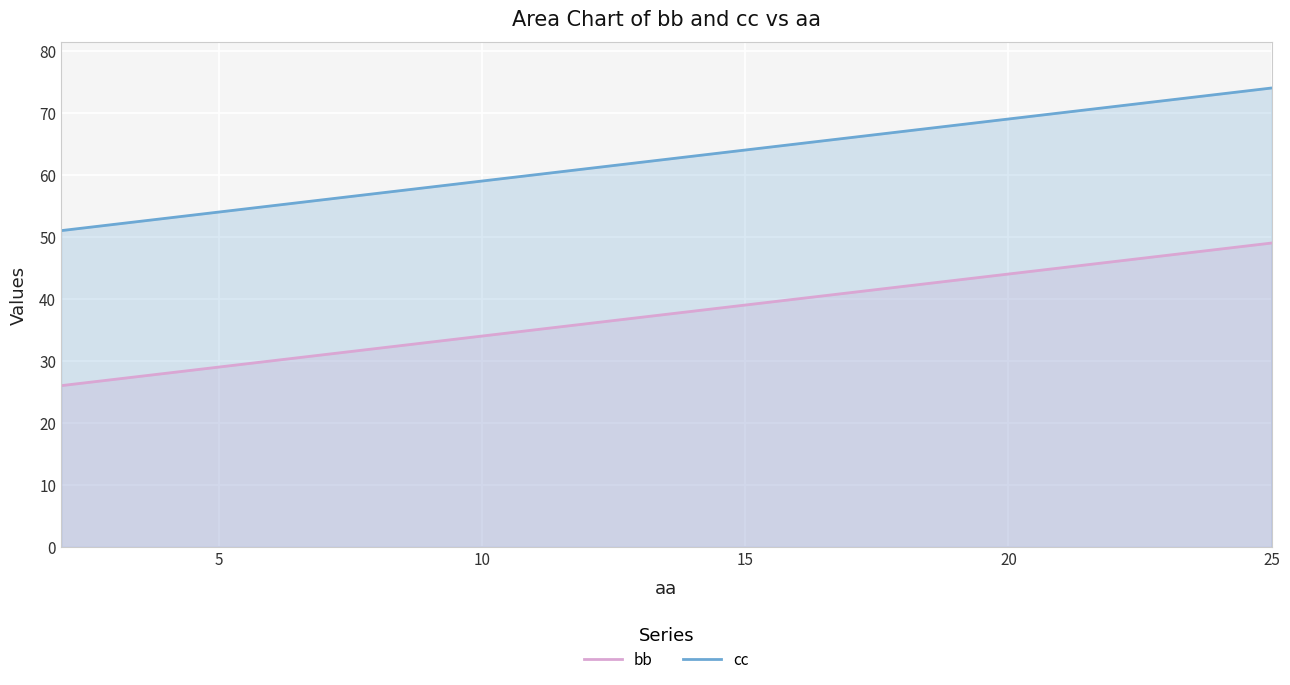

True or false: cc has a value of 64 at 15.

True